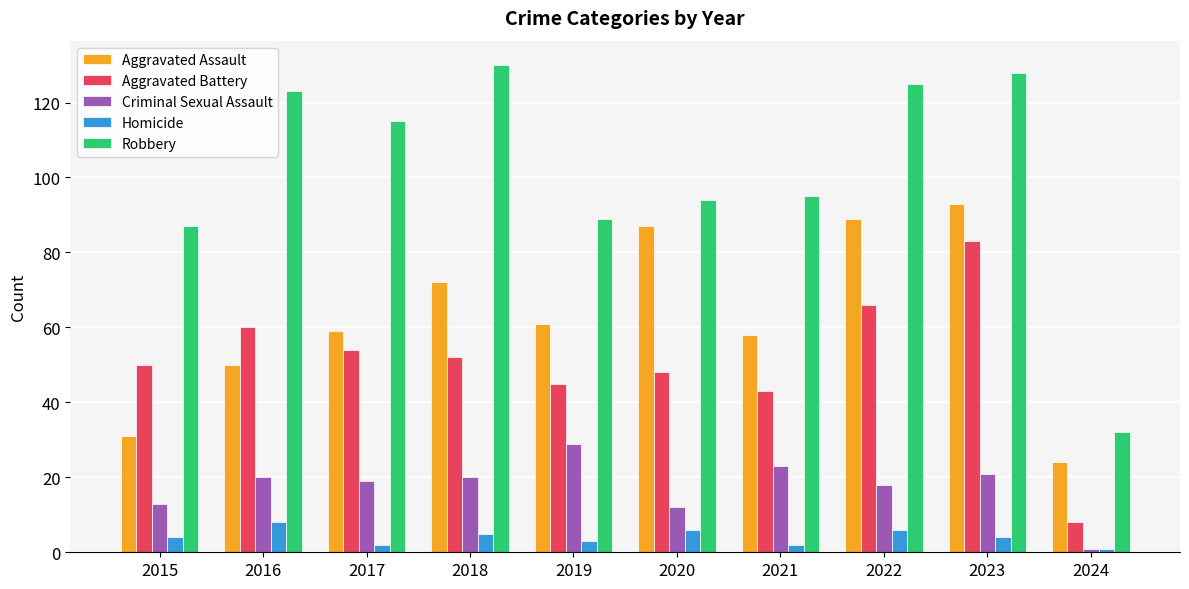

Is it true that Aggravated Battery equals 66 at 2022?

True